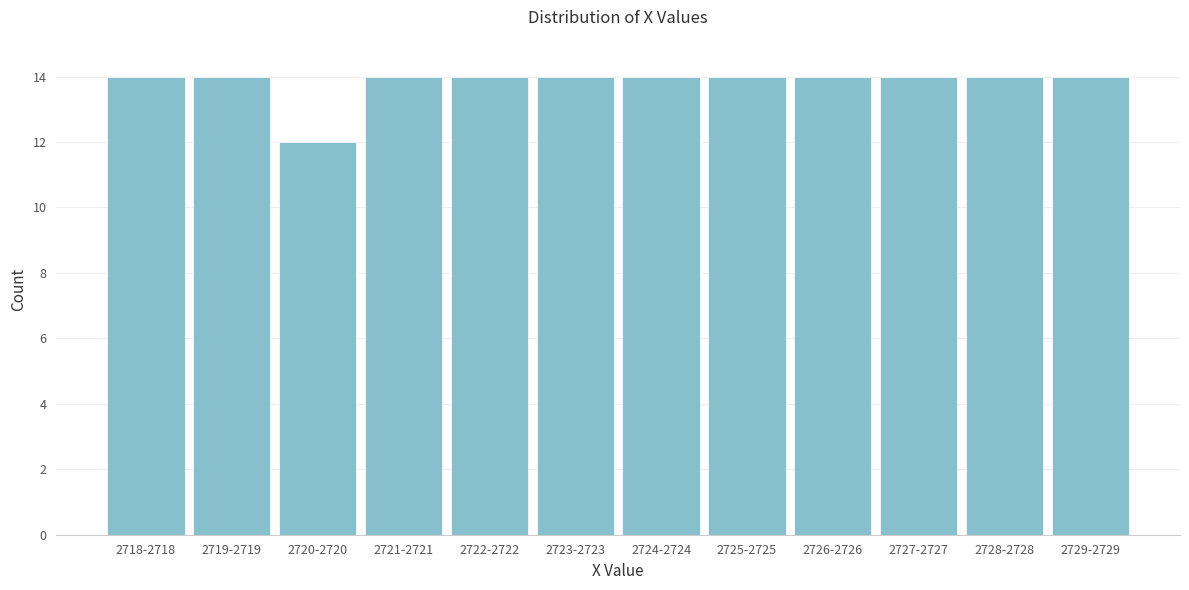

Reading left to right, list all the values displayed in this chart.

14	14	12	14	14	14	14	14	14	14	14	14